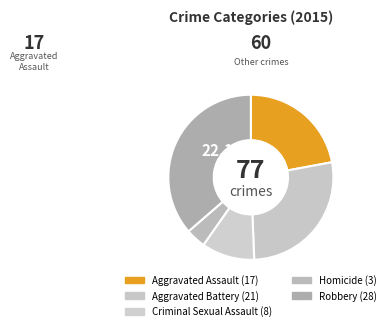

Combined, what portion of the pie is Homicide and Aggravated Battery?

31.2%